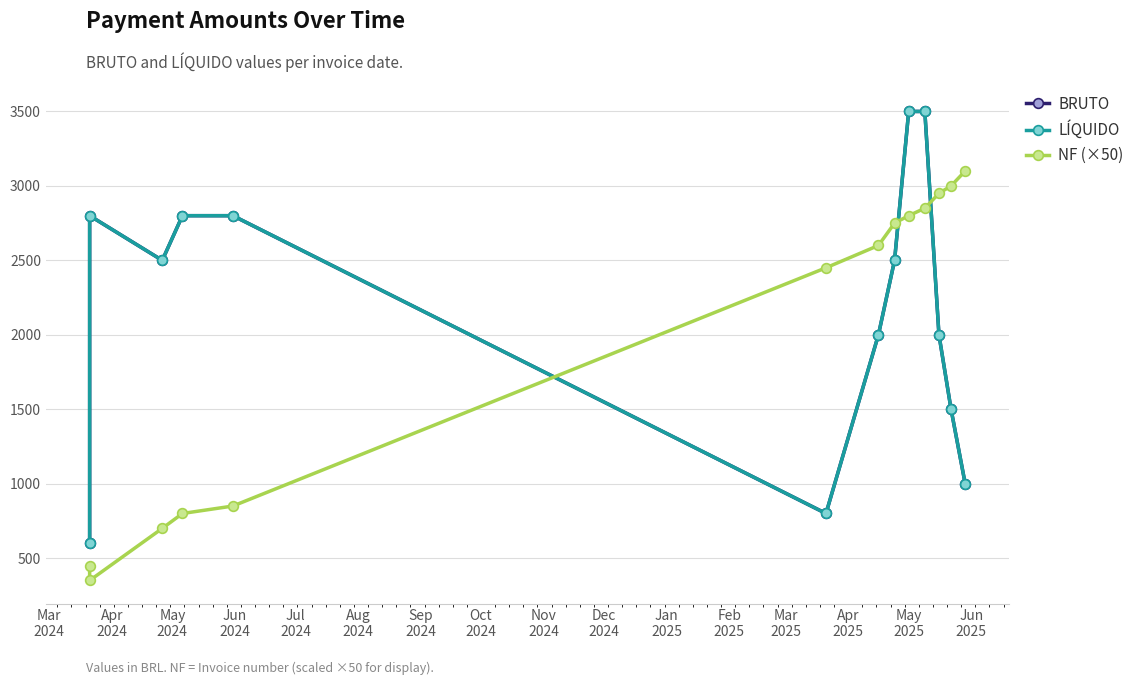

What is the label of the 13th point from the right?

Mar
2024